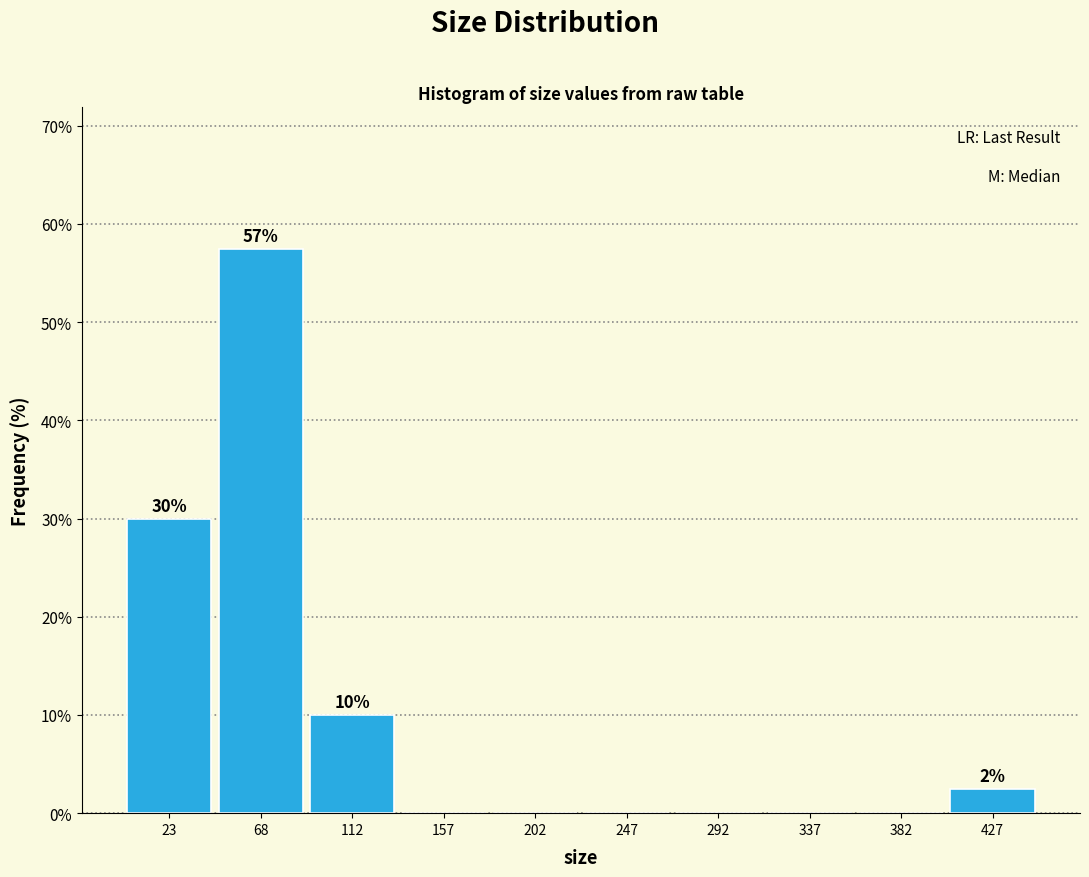

Over which range of the x-axis is the bar tallest?

45 to 90